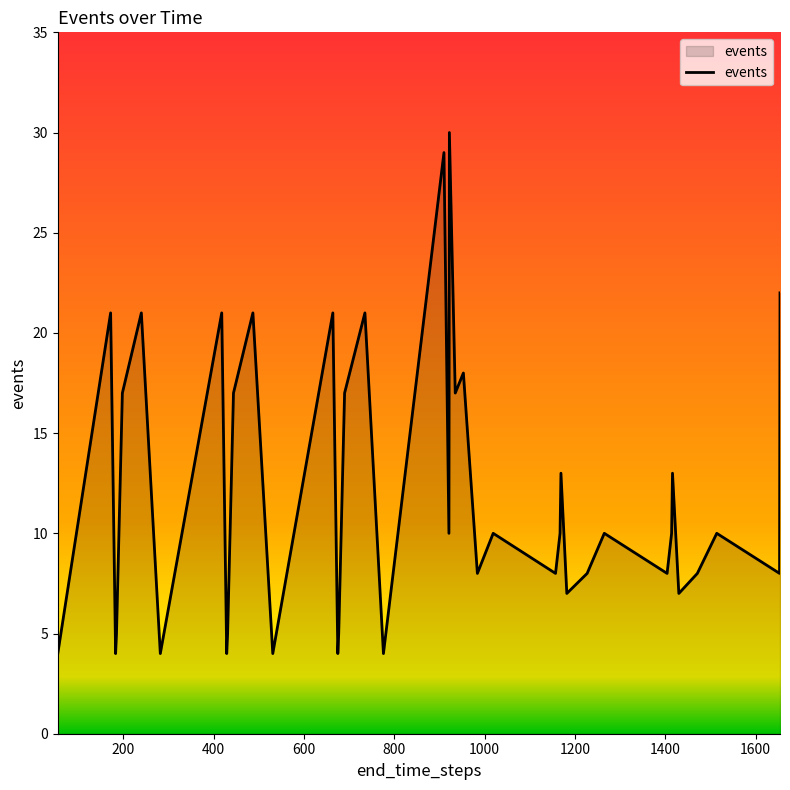

What is the smallest value displayed?

4